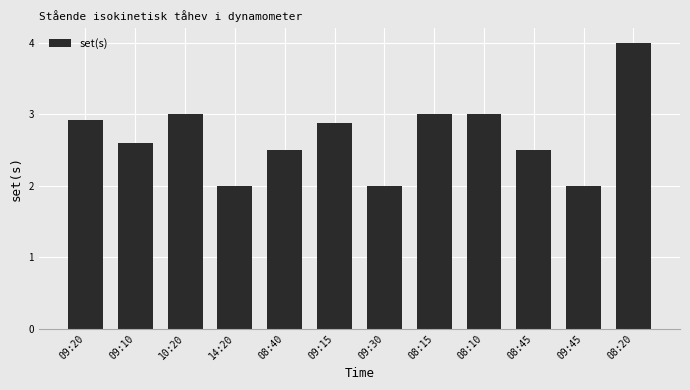

Count the number of categories in the chart.

12